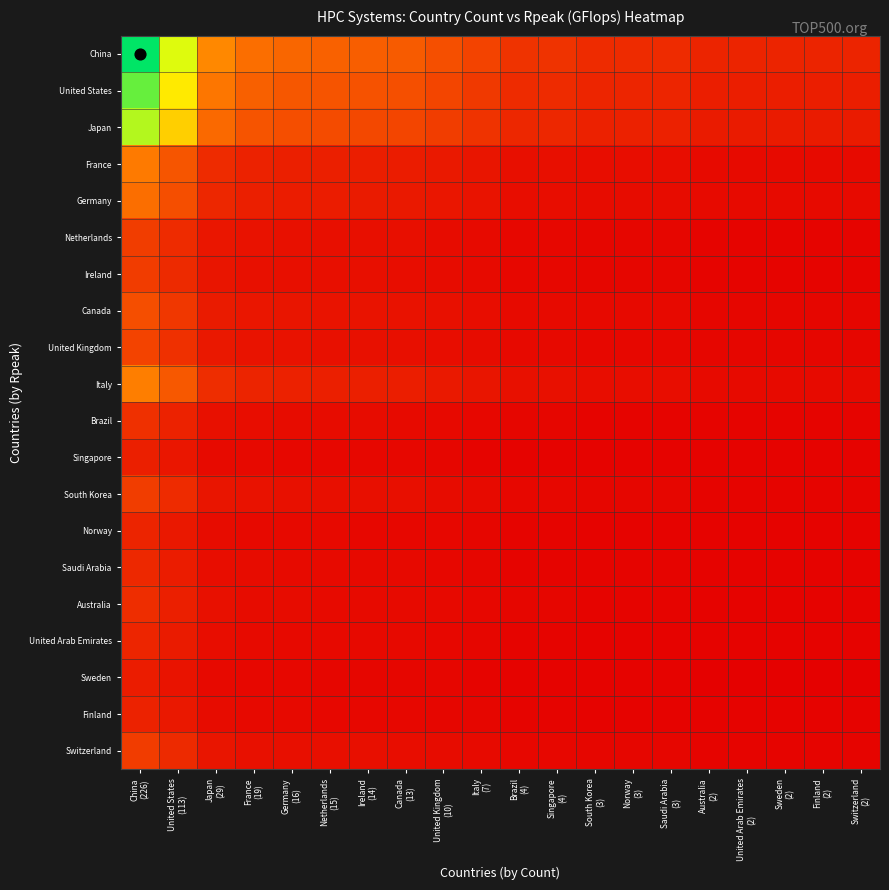

Reading right to left, list all the values displayed in this chart.

China: Switzerland
(2)=0.1	Finland
(2)=0.1	Sweden
(2)=0.1	United Arab Emirates
(2)=0.1	Australia
(2)=0.1	Saudi Arabia
(3)=0.1	Norway
(3)=0.1	South Korea
(3)=0.1	Singapore
(4)=0.1	Brazil
(4)=0.1	Italy
(7)=0.2	United Kingdom
(10)=0.2	Canada
(13)=0.2	Ireland
(14)=0.2	Netherlands
(15)=0.3	Germany
(16)=0.3	France
(19)=0.3	Japan
(29)=0.4	United States
(113)=0.7	China
(226)=1.0
United States: Switzerland
(2)=0.1	Finland
(2)=0.1	Sweden
(2)=0.1	United Arab Emirates
(2)=0.1	Australia
(2)=0.1	Saudi Arabia
(3)=0.1	Norway
(3)=0.1	South Korea
(3)=0.1	Singapore
(4)=0.1	Brazil
(4)=0.1	Italy
(7)=0.2	United Kingdom
(10)=0.2	Canada
(13)=0.2	Ireland
(14)=0.2	Netherlands
(15)=0.2	Germany
(16)=0.2	France
(19)=0.3	Japan
(29)=0.3	United States
(113)=0.6	China
(226)=0.9
Japan: Switzerland
(2)=0.1	Finland
(2)=0.1	Sweden
(2)=0.1	United Arab Emirates
(2)=0.1	Australia
(2)=0.1	Saudi Arabia
(3)=0.1	Norway
(3)=0.1	South Korea
(3)=0.1	Singapore
(4)=0.1	Brazil
(4)=0.1	Italy
(7)=0.1	United Kingdom
(10)=0.2	Canada
(13)=0.2	Ireland
(14)=0.2	Netherlands
(15)=0.2	Germany
(16)=0.2	France
(19)=0.2	Japan
(29)=0.3	United States
(113)=0.5	China
(226)=0.8
France: Switzerland
(2)=0.0	Finland
(2)=0.0	Sweden
(2)=0.0	United Arab Emirates
(2)=0.0	Australia
(2)=0.0	Saudi Arabia
(3)=0.0	Norway
(3)=0.0	South Korea
(3)=0.0	Singapore
(4)=0.0	Brazil
(4)=0.0	Italy
(7)=0.1	United Kingdom
(10)=0.1	Canada
(13)=0.1	Ireland
(14)=0.1	Netherlands
(15)=0.1	Germany
(16)=0.1	France
(19)=0.1	Japan
(29)=0.1	United States
(113)=0.2	China
(226)=0.3
Germany: Switzerland
(2)=0.0	Finland
(2)=0.0	Sweden
(2)=0.0	United Arab Emirates
(2)=0.0	Australia
(2)=0.0	Saudi Arabia
(3)=0.0	Norway
(3)=0.0	South Korea
(3)=0.0	Singapore
(4)=0.0	Brazil
(4)=0.0	Italy
(7)=0.1	United Kingdom
(10)=0.1	Canada
(13)=0.1	Ireland
(14)=0.1	Netherlands
(15)=0.1	Germany
(16)=0.1	France
(19)=0.1	Japan
(29)=0.1	United States
(113)=0.2	China
(226)=0.3
Netherlands: Switzerland
(2)=0.0	Finland
(2)=0.0	Sweden
(2)=0.0	United Arab Emirates
(2)=0.0	Australia
(2)=0.0	Saudi Arabia
(3)=0.0	Norway
(3)=0.0	South Korea
(3)=0.0	Singapore
(4)=0.0	Brazil
(4)=0.0	Italy
(7)=0.0	United Kingdom
(10)=0.0	Canada
(13)=0.0	Ireland
(14)=0.0	Netherlands
(15)=0.0	Germany
(16)=0.0	France
(19)=0.0	Japan
(29)=0.1	United States
(113)=0.1	China
(226)=0.2
Ireland: Switzerland
(2)=0.0	Finland
(2)=0.0	Sweden
(2)=0.0	United Arab Emirates
(2)=0.0	Australia
(2)=0.0	Saudi Arabia
(3)=0.0	Norway
(3)=0.0	South Korea
(3)=0.0	Singapore
(4)=0.0	Brazil
(4)=0.0	Italy
(7)=0.0	United Kingdom
(10)=0.0	Canada
(13)=0.0	Ireland
(14)=0.0	Netherlands
(15)=0.0	Germany
(16)=0.0	France
(19)=0.0	Japan
(29)=0.1	United States
(113)=0.1	China
(226)=0.2
Canada: Switzerland
(2)=0.0	Finland
(2)=0.0	Sweden
(2)=0.0	United Arab Emirates
(2)=0.0	Australia
(2)=0.0	Saudi Arabia
(3)=0.0	Norway
(3)=0.0	South Korea
(3)=0.0	Singapore
(4)=0.0	Brazil
(4)=0.0	Italy
(7)=0.0	United Kingdom
(10)=0.0	Canada
(13)=0.0	Ireland
(14)=0.1	Netherlands
(15)=0.1	Germany
(16)=0.1	France
(19)=0.1	Japan
(29)=0.1	United States
(113)=0.1	China
(226)=0.2
United Kingdom: Switzerland
(2)=0.0	Finland
(2)=0.0	Sweden
(2)=0.0	United Arab Emirates
(2)=0.0	Australia
(2)=0.0	Saudi Arabia
(3)=0.0	Norway
(3)=0.0	South Korea
(3)=0.0	Singapore
(4)=0.0	Brazil
(4)=0.0	Italy
(7)=0.0	United Kingdom
(10)=0.0	Canada
(13)=0.0	Ireland
(14)=0.0	Netherlands
(15)=0.0	Germany
(16)=0.0	France
(19)=0.1	Japan
(29)=0.1	United States
(113)=0.1	China
(226)=0.2
Italy: Switzerland
(2)=0.0	Finland
(2)=0.0	Sweden
(2)=0.0	United Arab Emirates
(2)=0.0	Australia
(2)=0.0	Saudi Arabia
(3)=0.0	Norway
(3)=0.0	South Korea
(3)=0.0	Singapore
(4)=0.0	Brazil
(4)=0.0	Italy
(7)=0.1	United Kingdom
(10)=0.1	Canada
(13)=0.1	Ireland
(14)=0.1	Netherlands
(15)=0.1	Germany
(16)=0.1	France
(19)=0.1	Japan
(29)=0.1	United States
(113)=0.2	China
(226)=0.3
Brazil: Switzerland
(2)=0.0	Finland
(2)=0.0	Sweden
(2)=0.0	United Arab Emirates
(2)=0.0	Australia
(2)=0.0	Saudi Arabia
(3)=0.0	Norway
(3)=0.0	South Korea
(3)=0.0	Singapore
(4)=0.0	Brazil
(4)=0.0	Italy
(7)=0.0	United Kingdom
(10)=0.0	Canada
(13)=0.0	Ireland
(14)=0.0	Netherlands
(15)=0.0	Germany
(16)=0.0	France
(19)=0.0	Japan
(29)=0.0	United States
(113)=0.1	China
(226)=0.1
Singapore: Switzerland
(2)=0.0	Finland
(2)=0.0	Sweden
(2)=0.0	United Arab Emirates
(2)=0.0	Australia
(2)=0.0	Saudi Arabia
(3)=0.0	Norway
(3)=0.0	South Korea
(3)=0.0	Singapore
(4)=0.0	Brazil
(4)=0.0	Italy
(7)=0.0	United Kingdom
(10)=0.0	Canada
(13)=0.0	Ireland
(14)=0.0	Netherlands
(15)=0.0	Germany
(16)=0.0	France
(19)=0.0	Japan
(29)=0.0	United States
(113)=0.1	China
(226)=0.1
South Korea: Switzerland
(2)=0.0	Finland
(2)=0.0	Sweden
(2)=0.0	United Arab Emirates
(2)=0.0	Australia
(2)=0.0	Saudi Arabia
(3)=0.0	Norway
(3)=0.0	South Korea
(3)=0.0	Singapore
(4)=0.0	Brazil
(4)=0.0	Italy
(7)=0.0	United Kingdom
(10)=0.0	Canada
(13)=0.0	Ireland
(14)=0.0	Netherlands
(15)=0.0	Germany
(16)=0.0	France
(19)=0.0	Japan
(29)=0.1	United States
(113)=0.1	China
(226)=0.2
Norway: Switzerland
(2)=0.0	Finland
(2)=0.0	Sweden
(2)=0.0	United Arab Emirates
(2)=0.0	Australia
(2)=0.0	Saudi Arabia
(3)=0.0	Norway
(3)=0.0	South Korea
(3)=0.0	Singapore
(4)=0.0	Brazil
(4)=0.0	Italy
(7)=0.0	United Kingdom
(10)=0.0	Canada
(13)=0.0	Ireland
(14)=0.0	Netherlands
(15)=0.0	Germany
(16)=0.0	France
(19)=0.0	Japan
(29)=0.0	United States
(113)=0.1	China
(226)=0.1
Saudi Arabia: Switzerland
(2)=0.0	Finland
(2)=0.0	Sweden
(2)=0.0	United Arab Emirates
(2)=0.0	Australia
(2)=0.0	Saudi Arabia
(3)=0.0	Norway
(3)=0.0	South Korea
(3)=0.0	Singapore
(4)=0.0	Brazil
(4)=0.0	Italy
(7)=0.0	United Kingdom
(10)=0.0	Canada
(13)=0.0	Ireland
(14)=0.0	Netherlands
(15)=0.0	Germany
(16)=0.0	France
(19)=0.0	Japan
(29)=0.0	United States
(113)=0.1	China
(226)=0.1
Australia: Switzerland
(2)=0.0	Finland
(2)=0.0	Sweden
(2)=0.0	United Arab Emirates
(2)=0.0	Australia
(2)=0.0	Saudi Arabia
(3)=0.0	Norway
(3)=0.0	South Korea
(3)=0.0	Singapore
(4)=0.0	Brazil
(4)=0.0	Italy
(7)=0.0	United Kingdom
(10)=0.0	Canada
(13)=0.0	Ireland
(14)=0.0	Netherlands
(15)=0.0	Germany
(16)=0.0	France
(19)=0.0	Japan
(29)=0.0	United States
(113)=0.1	China
(226)=0.1
United Arab Emirates: Switzerland
(2)=0.0	Finland
(2)=0.0	Sweden
(2)=0.0	United Arab Emirates
(2)=0.0	Australia
(2)=0.0	Saudi Arabia
(3)=0.0	Norway
(3)=0.0	South Korea
(3)=0.0	Singapore
(4)=0.0	Brazil
(4)=0.0	Italy
(7)=0.0	United Kingdom
(10)=0.0	Canada
(13)=0.0	Ireland
(14)=0.0	Netherlands
(15)=0.0	Germany
(16)=0.0	France
(19)=0.0	Japan
(29)=0.0	United States
(113)=0.1	China
(226)=0.1
Sweden: Switzerland
(2)=0.0	Finland
(2)=0.0	Sweden
(2)=0.0	United Arab Emirates
(2)=0.0	Australia
(2)=0.0	Saudi Arabia
(3)=0.0	Norway
(3)=0.0	South Korea
(3)=0.0	Singapore
(4)=0.0	Brazil
(4)=0.0	Italy
(7)=0.0	United Kingdom
(10)=0.0	Canada
(13)=0.0	Ireland
(14)=0.0	Netherlands
(15)=0.0	Germany
(16)=0.0	France
(19)=0.0	Japan
(29)=0.0	United States
(113)=0.1	China
(226)=0.1
Finland: Switzerland
(2)=0.0	Finland
(2)=0.0	Sweden
(2)=0.0	United Arab Emirates
(2)=0.0	Australia
(2)=0.0	Saudi Arabia
(3)=0.0	Norway
(3)=0.0	South Korea
(3)=0.0	Singapore
(4)=0.0	Brazil
(4)=0.0	Italy
(7)=0.0	United Kingdom
(10)=0.0	Canada
(13)=0.0	Ireland
(14)=0.0	Netherlands
(15)=0.0	Germany
(16)=0.0	France
(19)=0.0	Japan
(29)=0.0	United States
(113)=0.1	China
(226)=0.1
Switzerland: Switzerland
(2)=0.0	Finland
(2)=0.0	Sweden
(2)=0.0	United Arab Emirates
(2)=0.0	Australia
(2)=0.0	Saudi Arabia
(3)=0.0	Norway
(3)=0.0	South Korea
(3)=0.0	Singapore
(4)=0.0	Brazil
(4)=0.0	Italy
(7)=0.0	United Kingdom
(10)=0.0	Canada
(13)=0.0	Ireland
(14)=0.0	Netherlands
(15)=0.0	Germany
(16)=0.0	France
(19)=0.0	Japan
(29)=0.1	United States
(113)=0.1	China
(226)=0.2